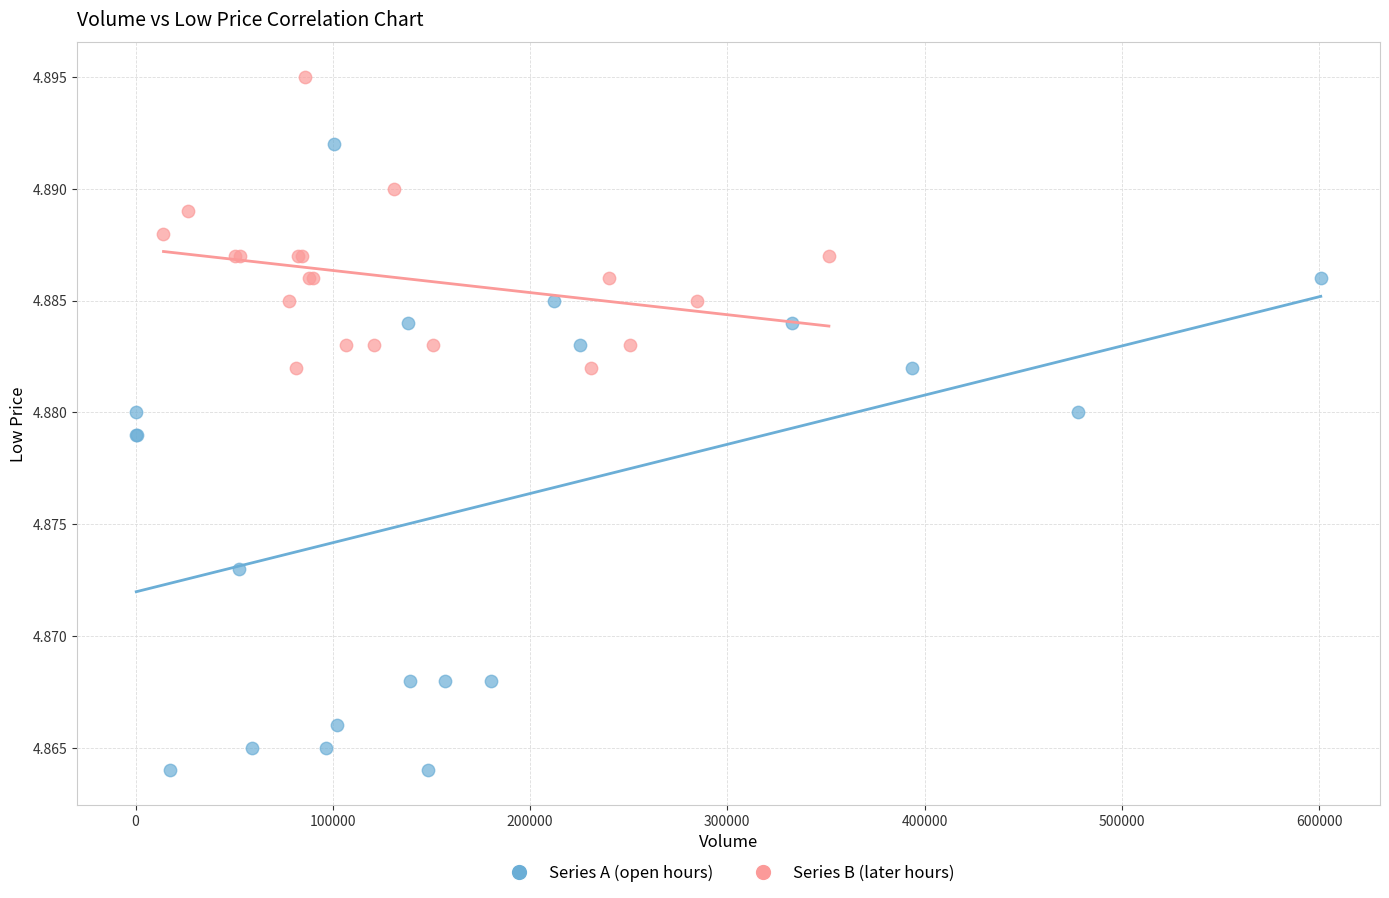

Which series has the largest Y range (max minus min)?

Series A (open hours)